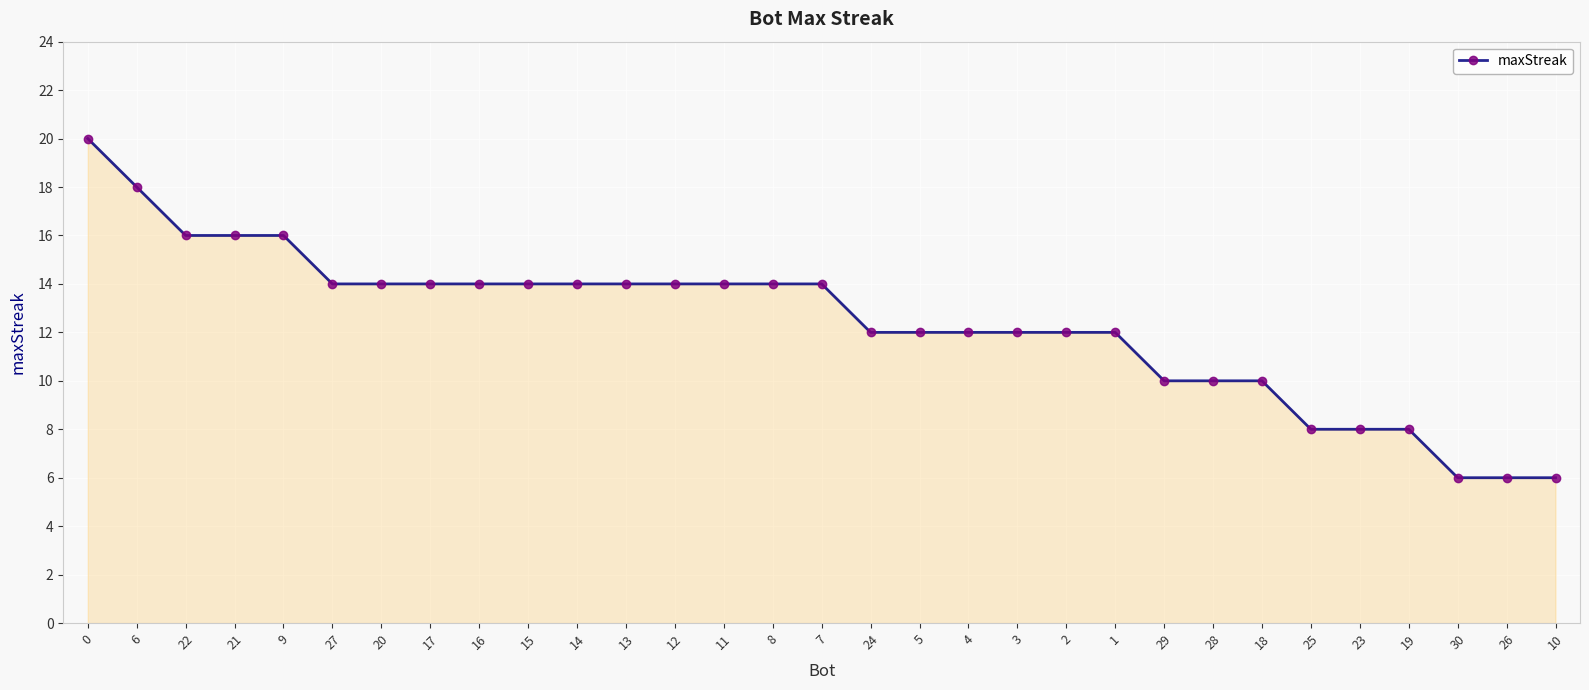

What is the sum of all values?

384